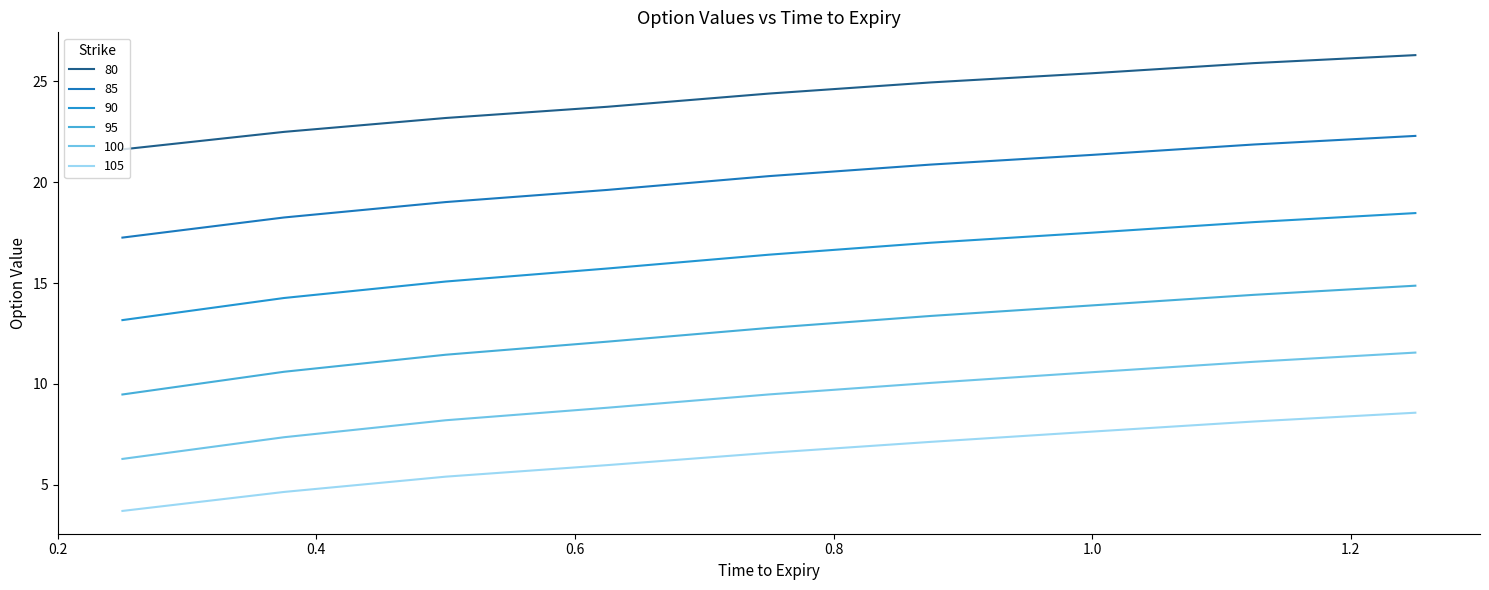

True or false: 90 and 85 cross at least once.

False